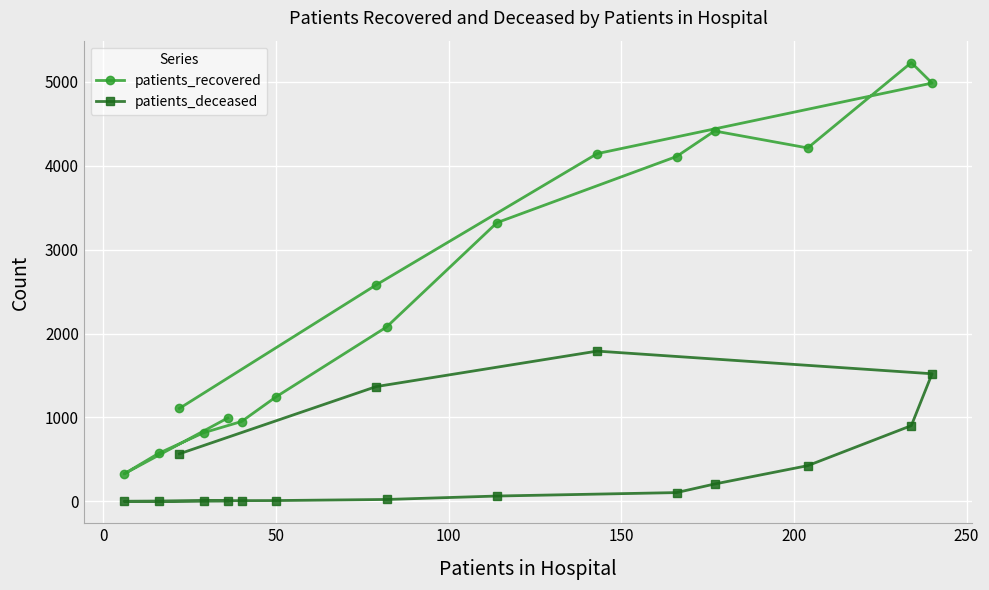

True or false: patients_recovered and patients_deceased cross at least once.

False